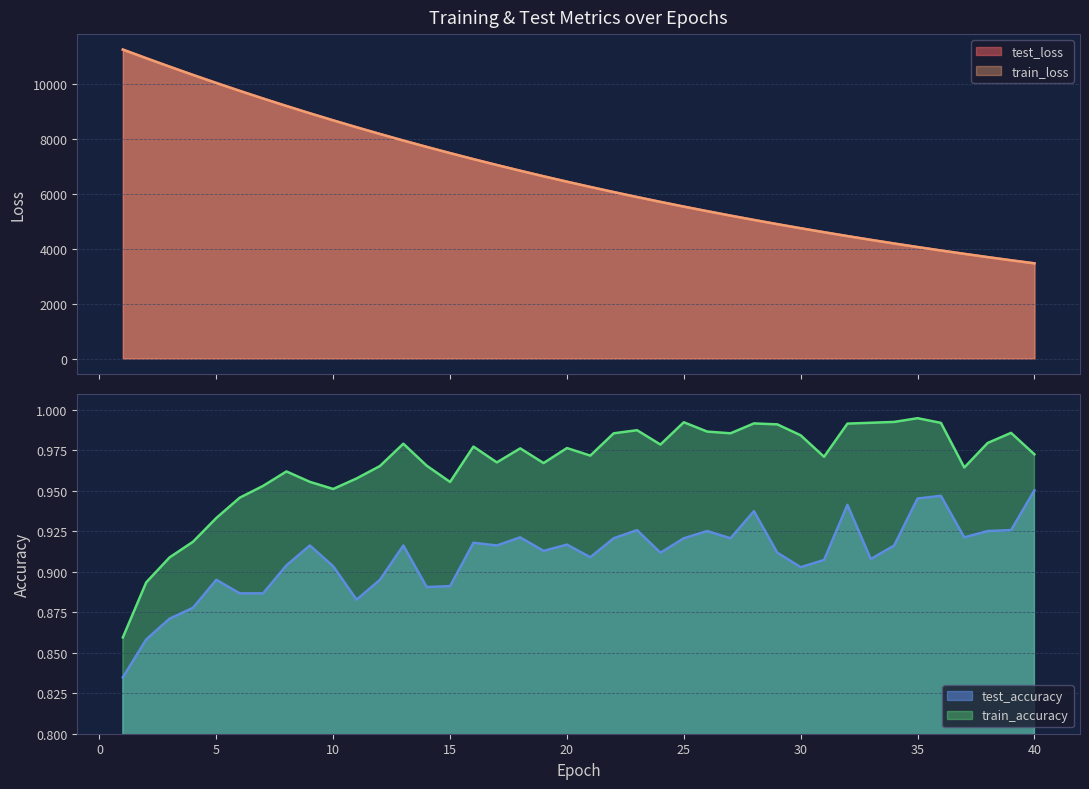

What is the lowest value of the train_loss series?

3472.1